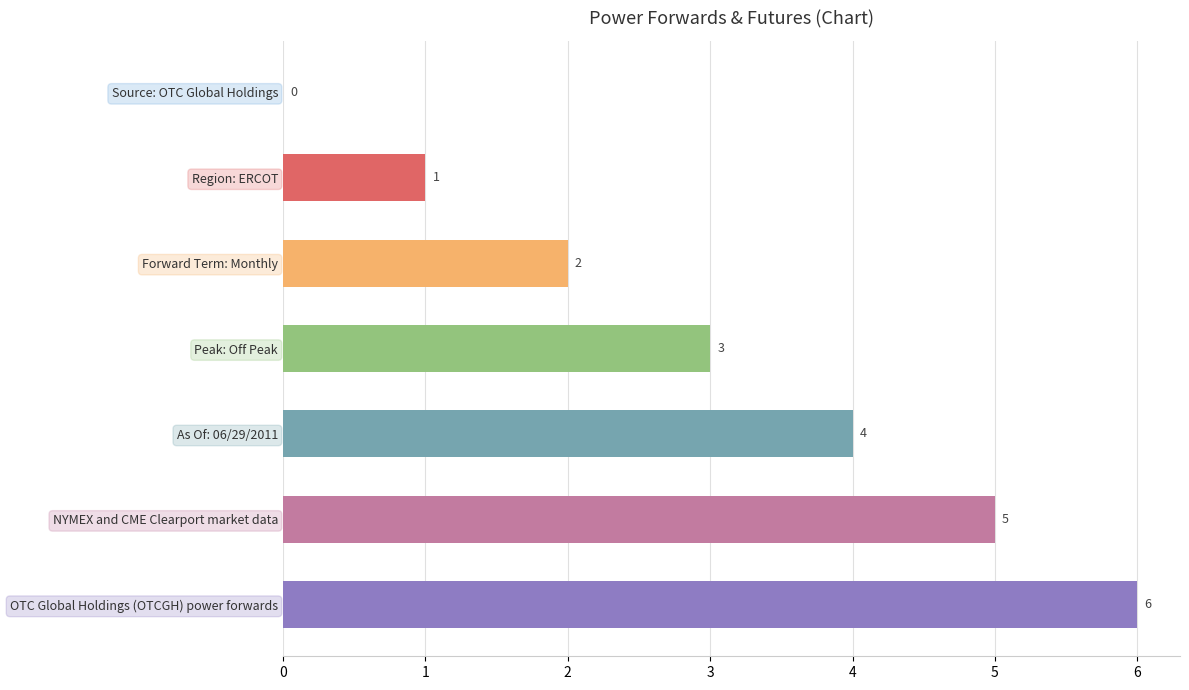

Which category has the highest value across all series?

OTC Global Holdings (OTCGH) power forwards